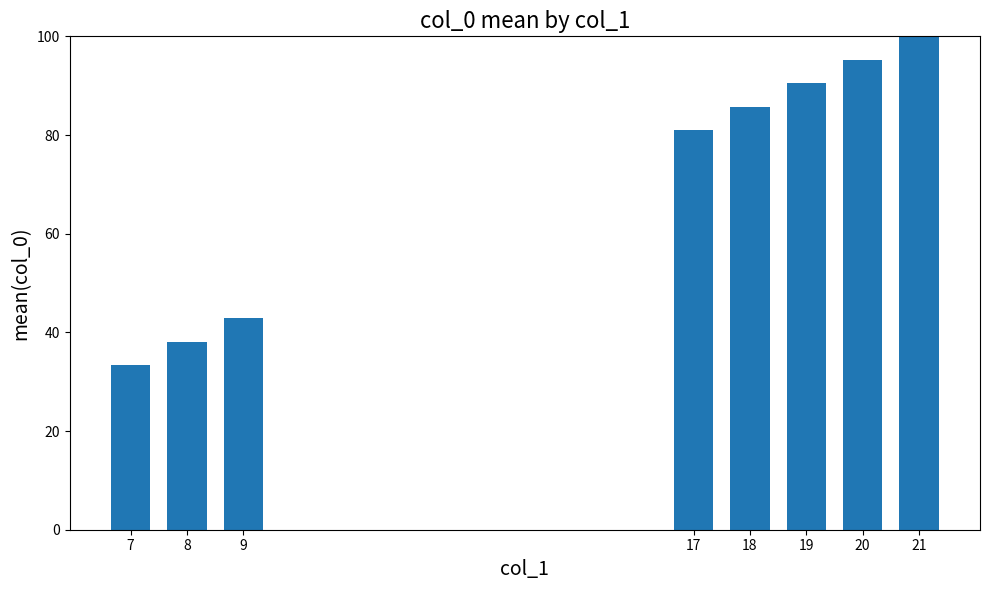

What is the greatest value displayed?

100.0